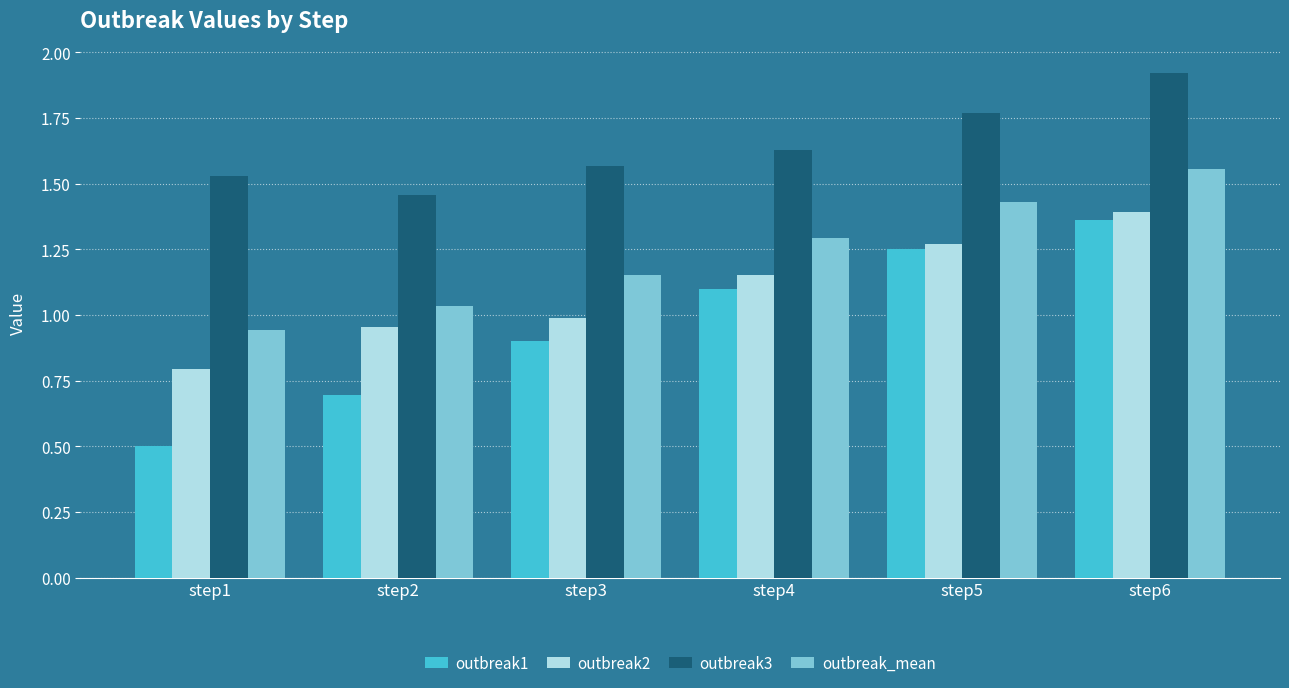

What is the minimum value for outbreak1?

0.5